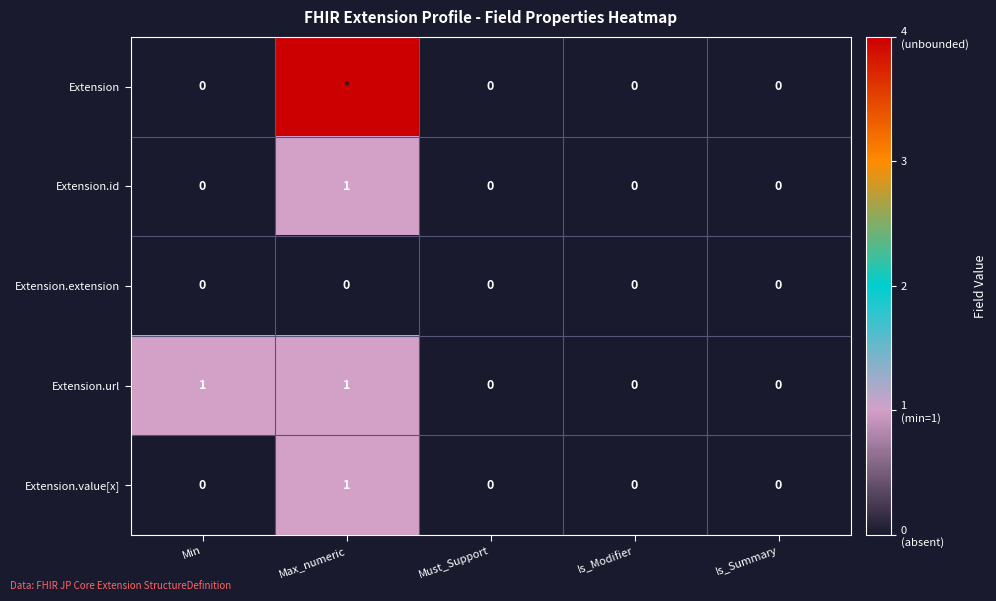

What is the difference between the maximum and minimum values in the Extension.id series?

1